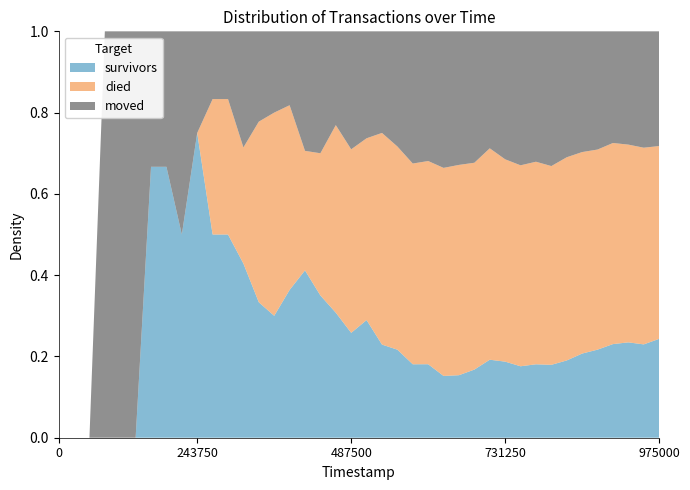

Reading left to right, what are all the values shown in this chart?

survivors: 0	0	0	0	0	0	2	2	2	3	3	3	3	3	3	4	7	7	8	8	11	11	13	15	17	19	22	28	38	44	48	58	66	81	99	114	135	149	158	181
died: 0	0	0	0	0	0	0	0	0	0	2	2	2	4	5	5	5	7	12	14	17	25	30	41	47	64	74	85	103	117	135	160	180	213	237	259	290	309	333	353
moved: 0	0	0	1	1	1	1	1	2	1	1	1	2	2	2	2	5	6	6	9	10	12	17	27	30	42	47	54	57	74	90	103	122	132	142	153	161	177	197	210